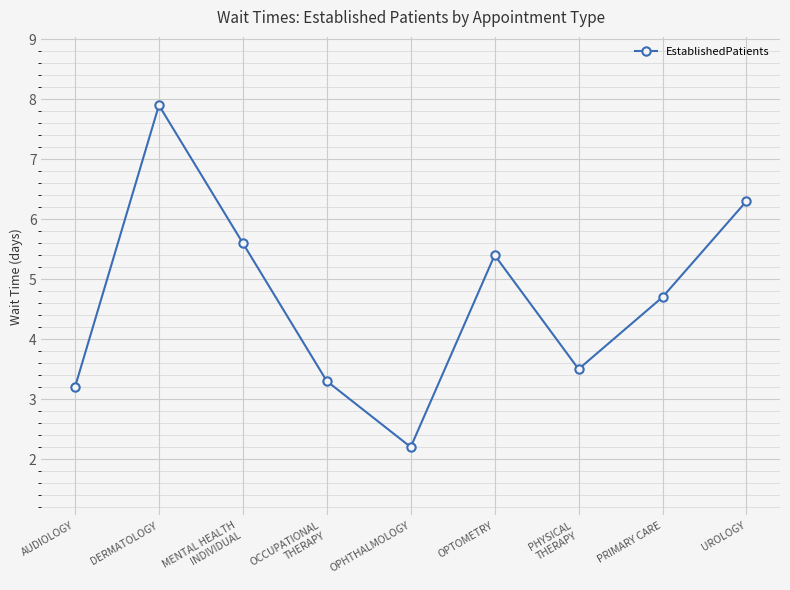

What is the sum of the values at OPTOMETRY and AUDIOLOGY?

8.6